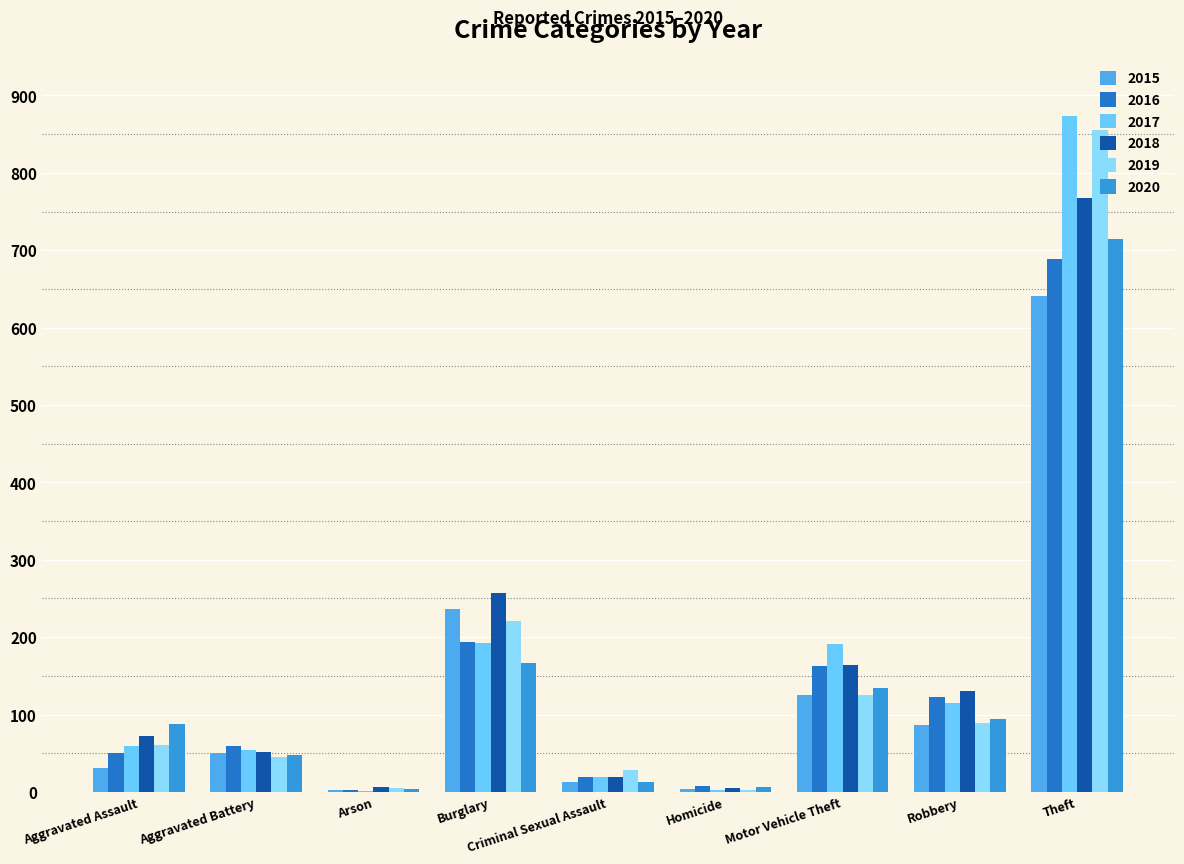

Is it true that 2017 equals 59 at Aggravated Assault?

True